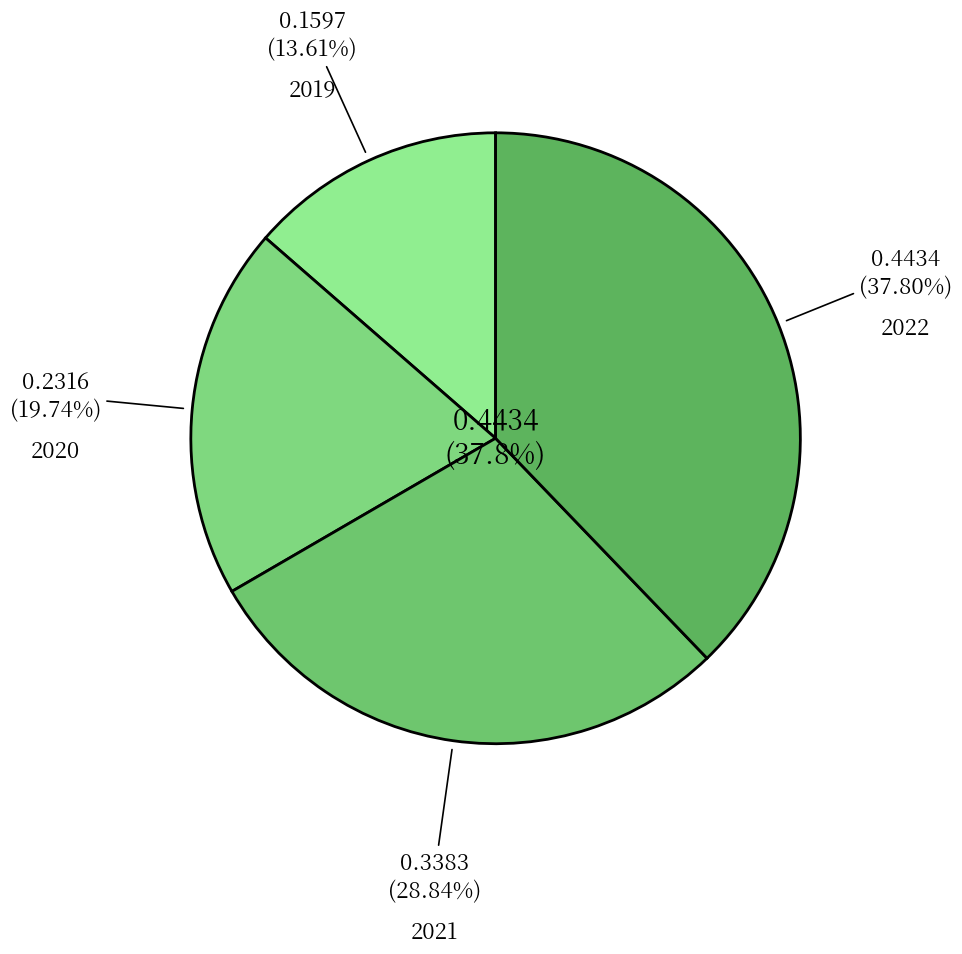

Count the number of slices in the pie.

4